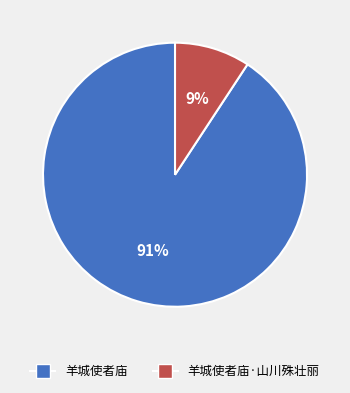

Is there any slice that represents more than half of the pie?

Yes